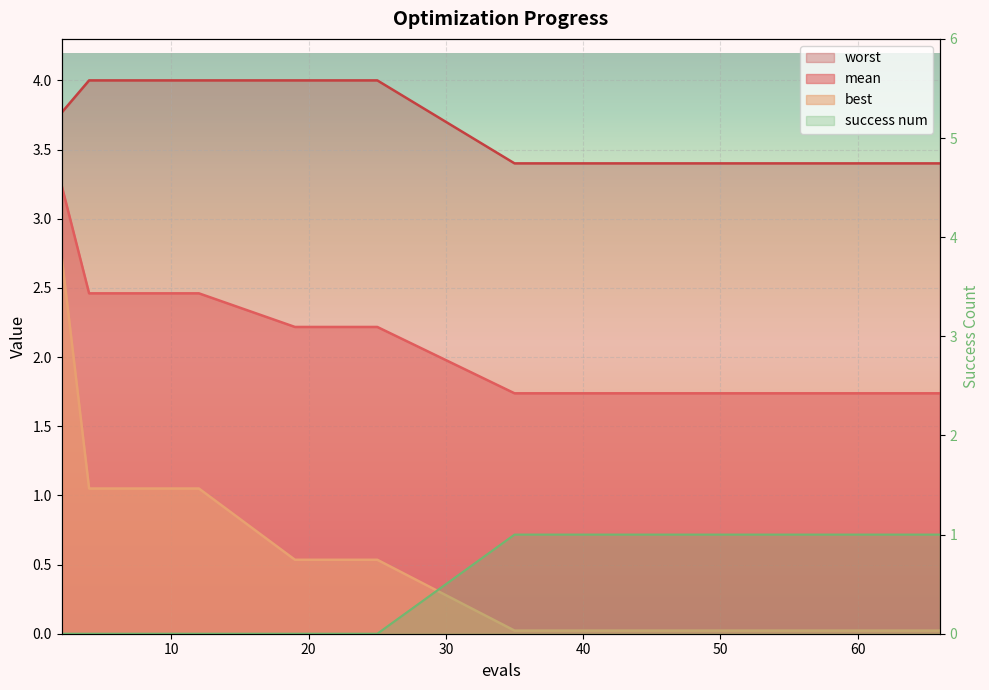

True or false: mean has a value of 2.5 at 8.

True